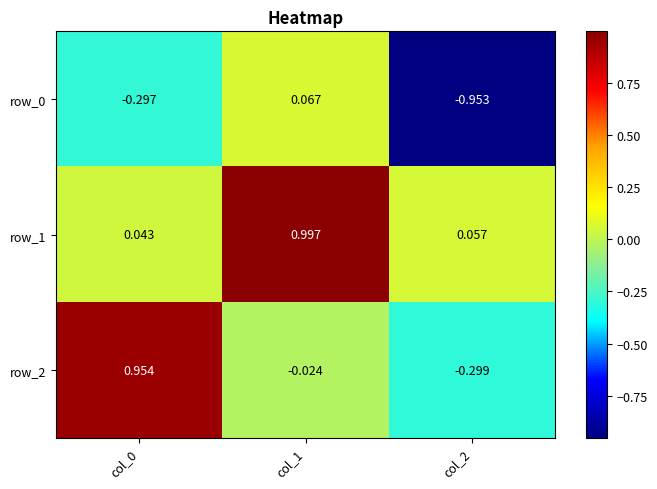

What is the average value of the row_1 series?

0.4